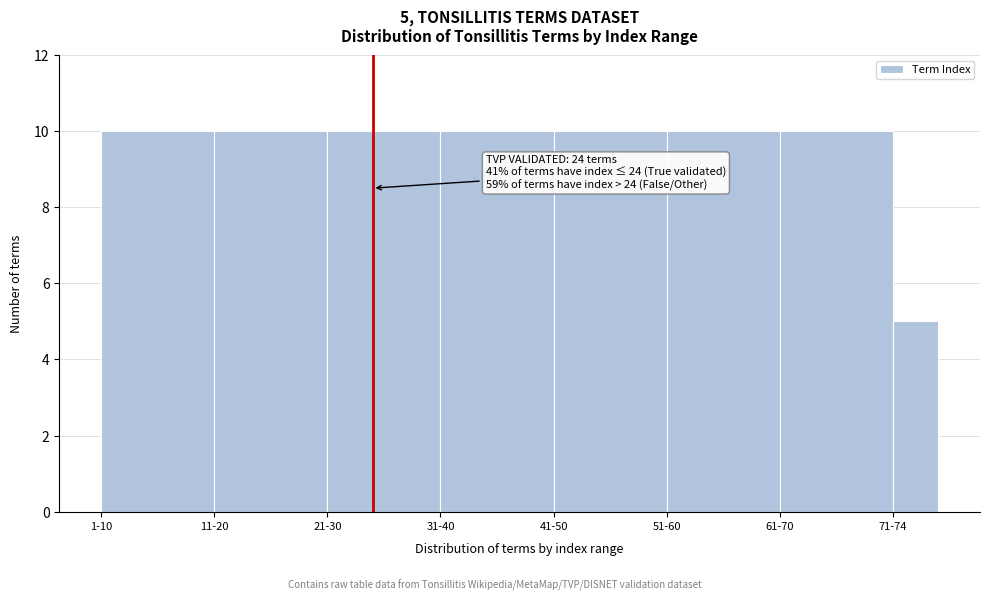

Reading left to right, what are all the values shown in this chart?

1-10=10	11-20=10	21-30=10	31-40=10	41-50=10	51-60=10	61-70=10	71-74=5